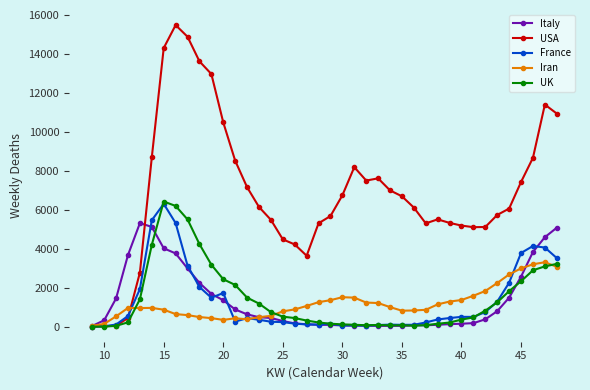

Which series has the widest spread of values?

USA